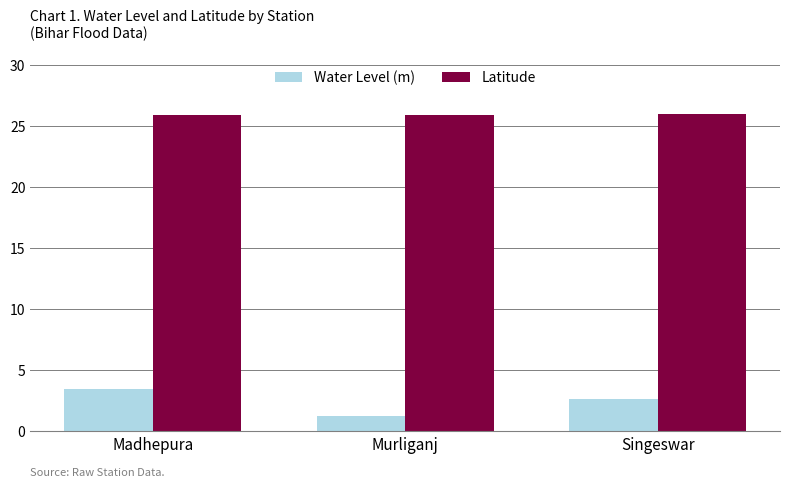

What is the average value of the Latitude series?

25.9